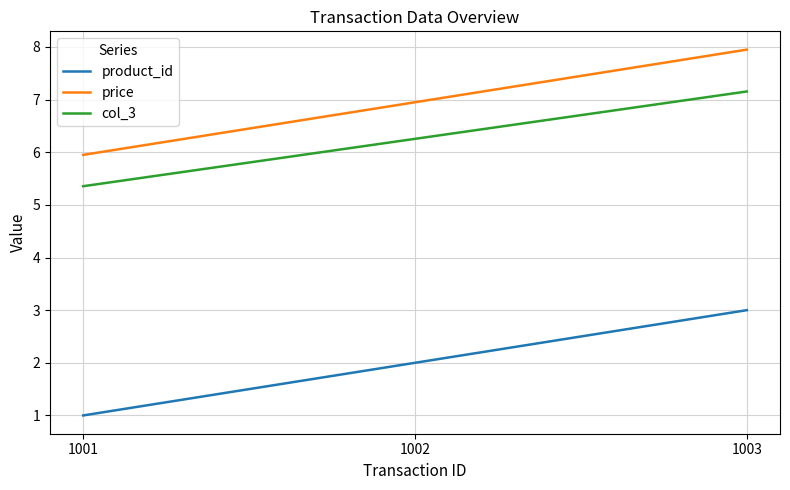

The col_3 series shows 5.4 at 1001. True or false?

True